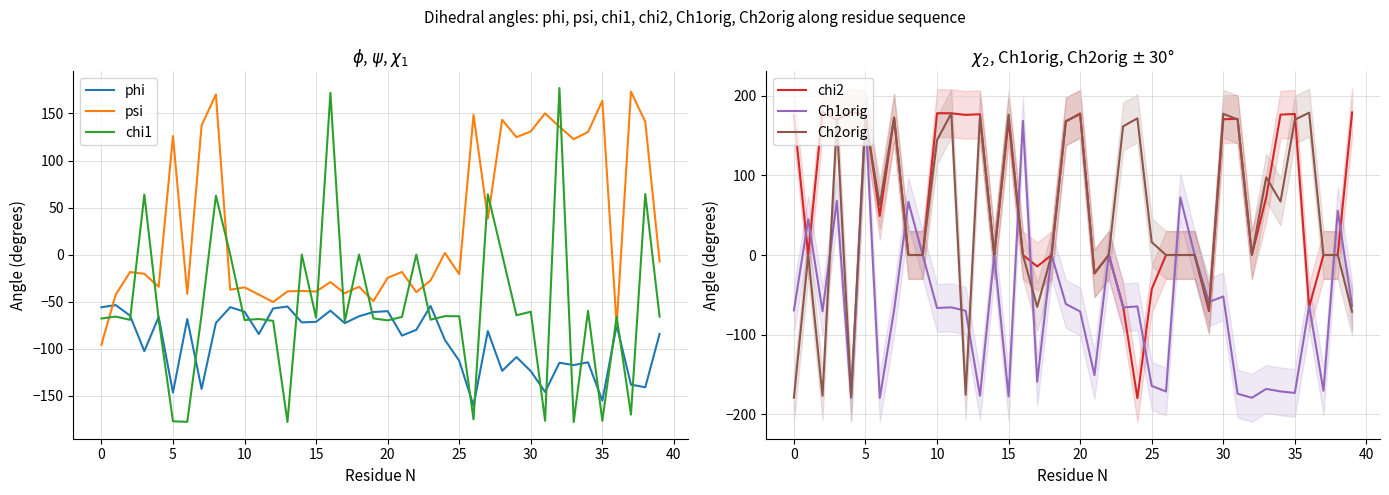

Read the phi value at 13.

-55.2